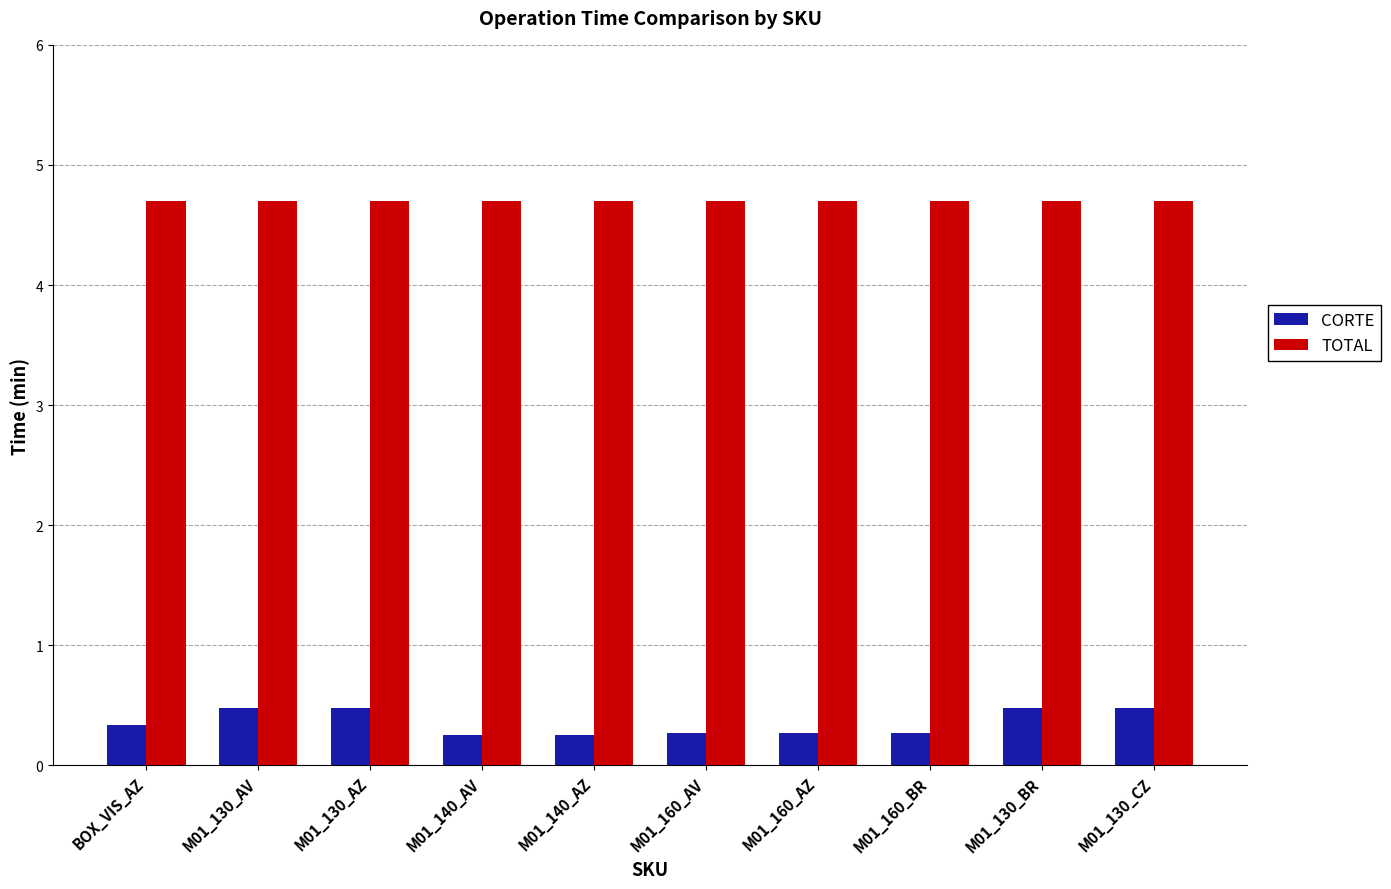

How many bars are there in each group?

2